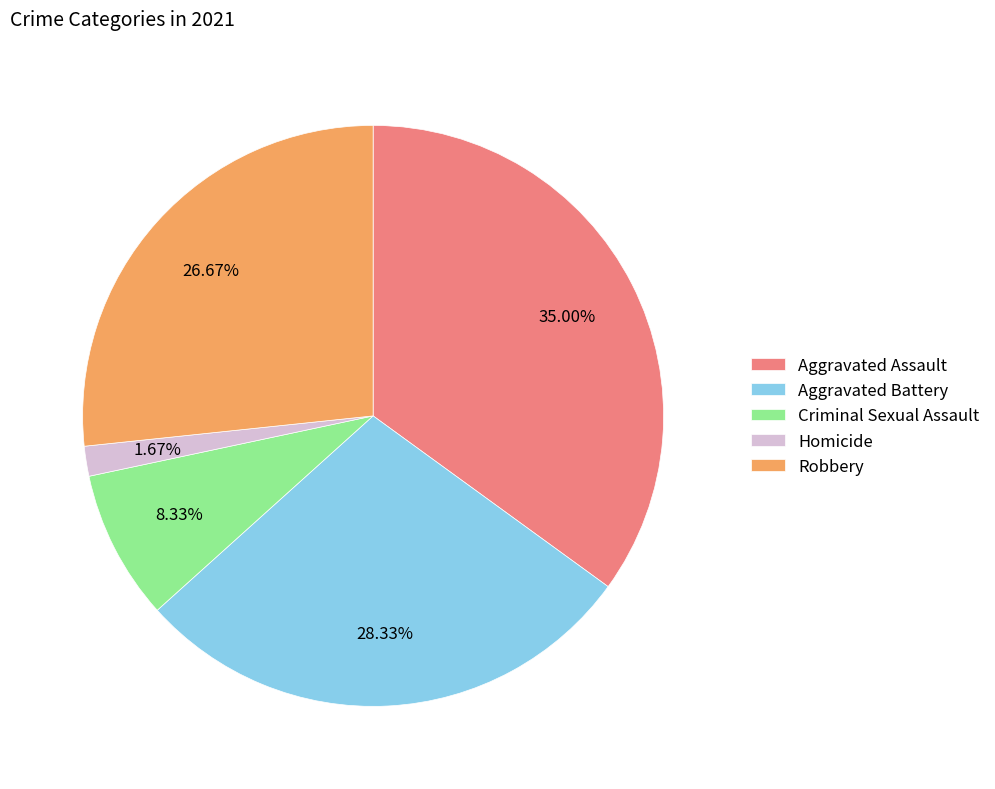

Which has a higher value, Aggravated Battery or Aggravated Assault?

Aggravated Assault